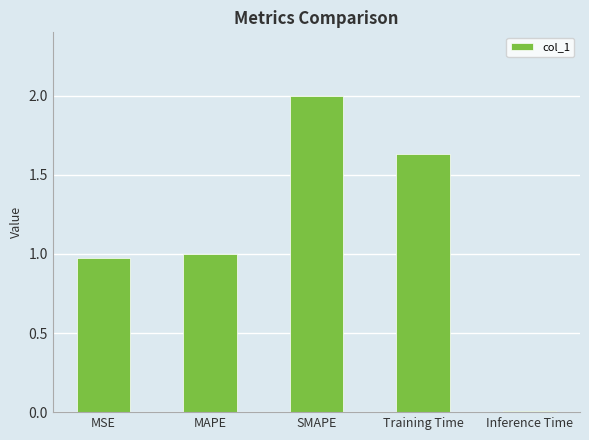

What is the sum of all values?

5.6